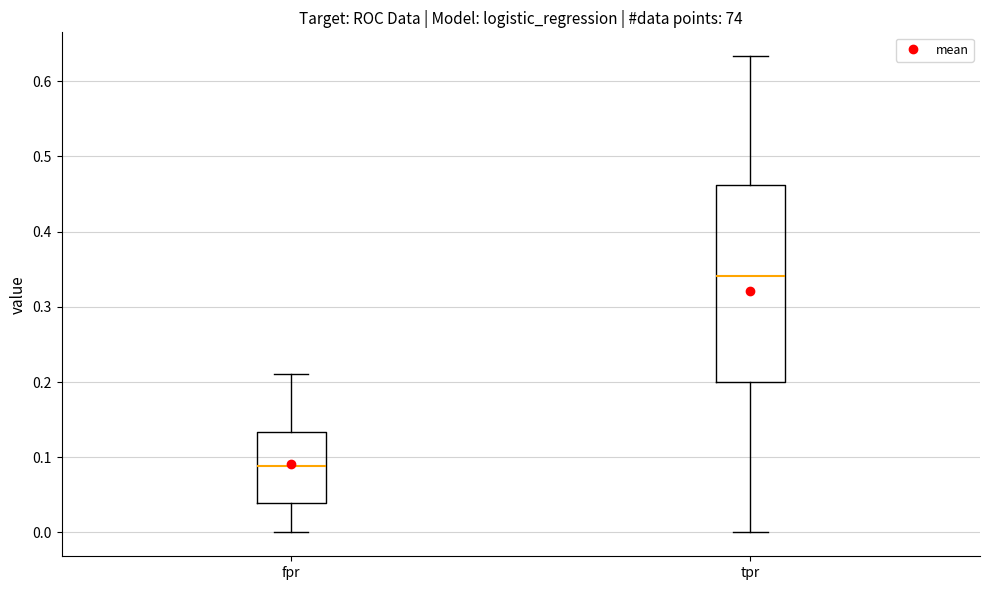

Which box is the tallest, from its lower edge to its upper edge?

tpr